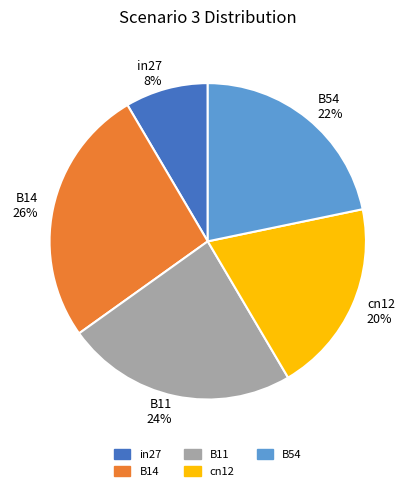

Count the number of slices in the pie.

5